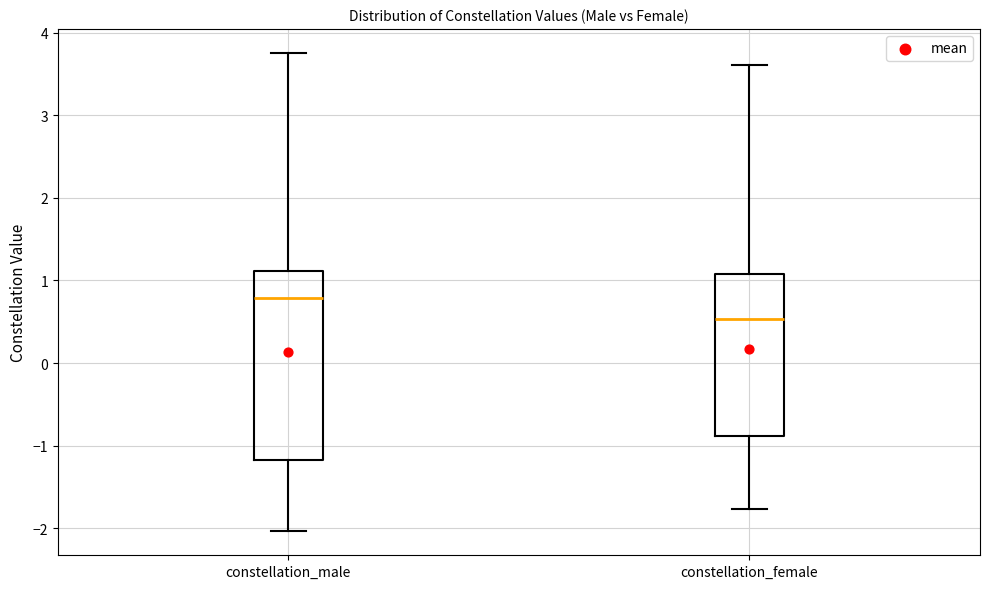

Which box's median line is the lowest?

constellation_female